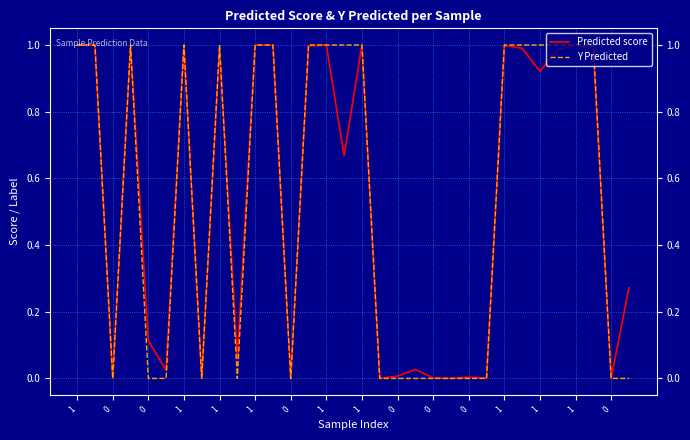

True or false: Predicted score and Y Predicted intersect in this chart.

True